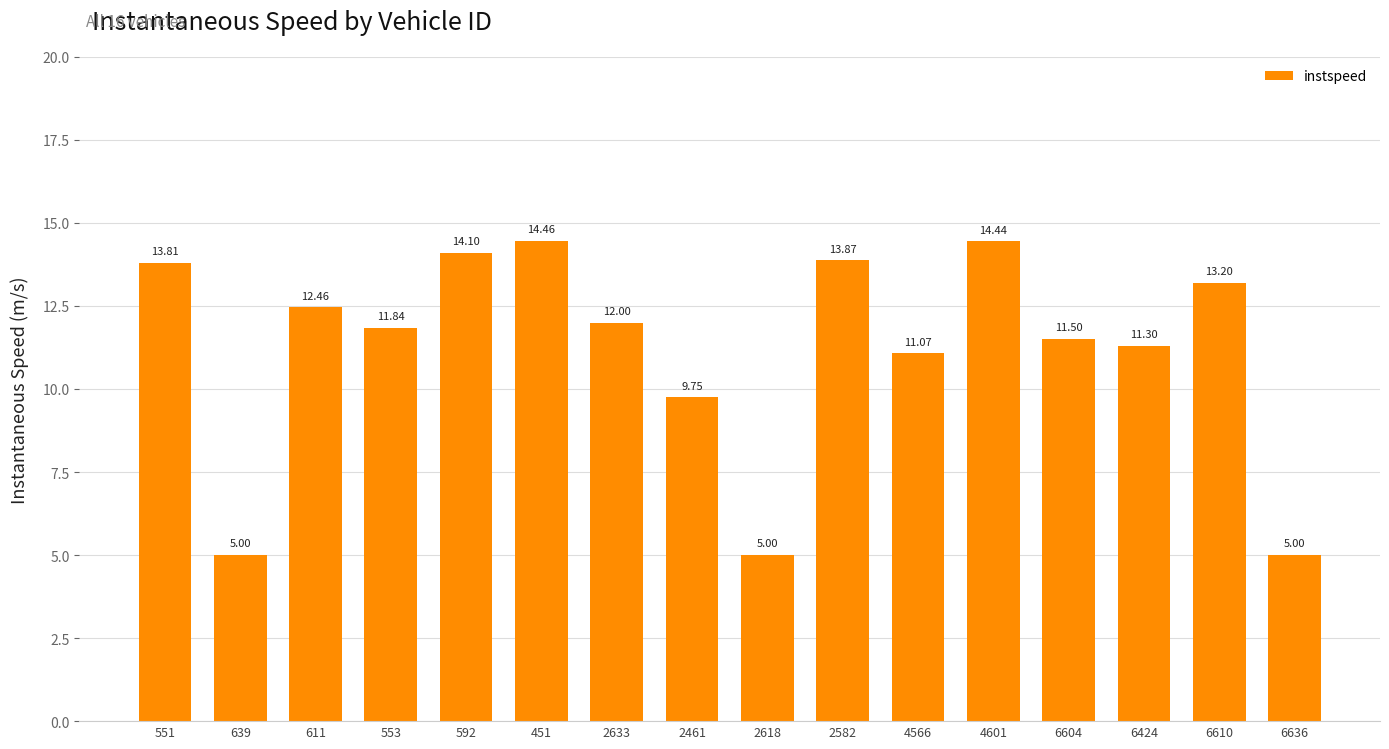

Read the value at 553.

11.8